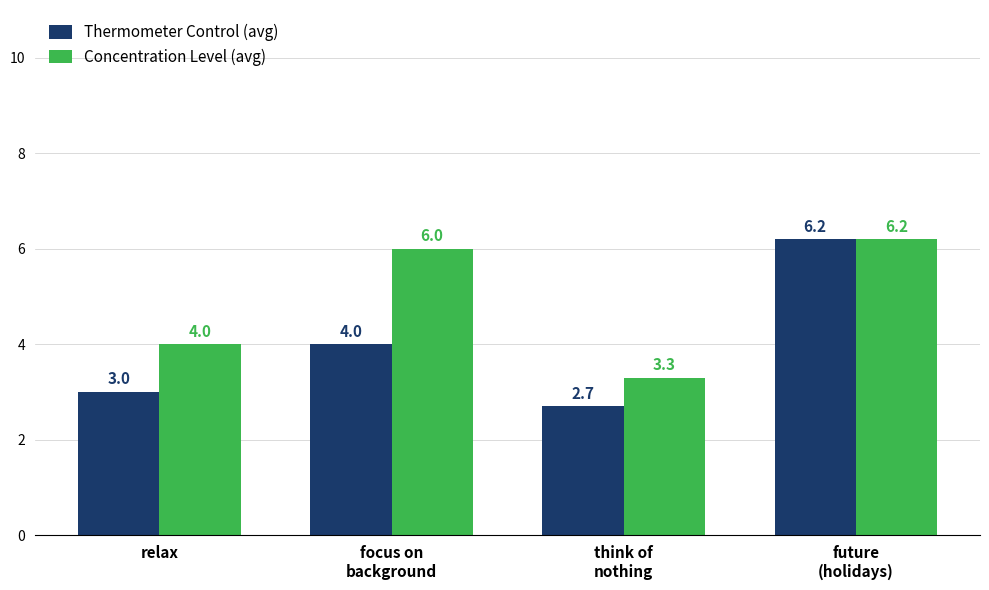

What is the minimum value shown in the chart?

2.7